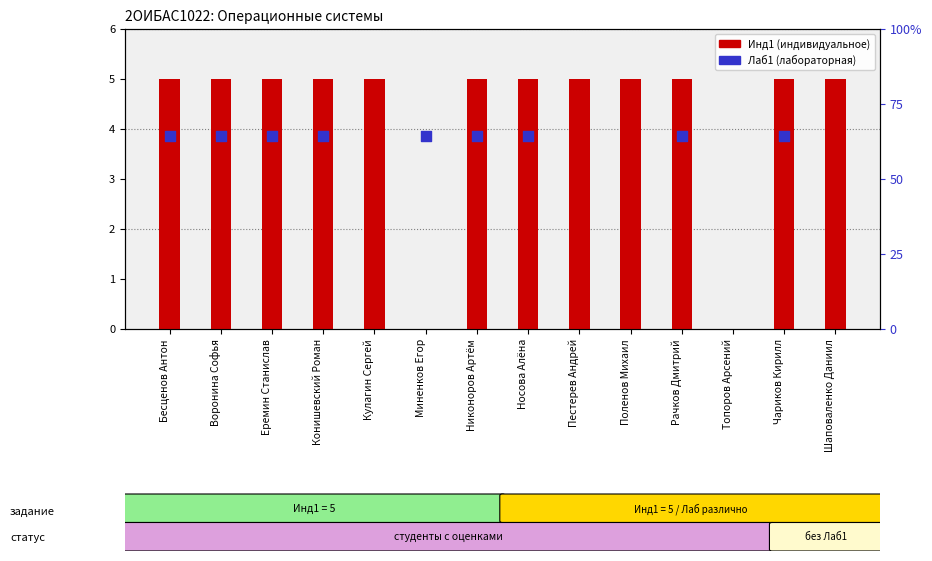

At how many categories does at least one series exceed 3?

13